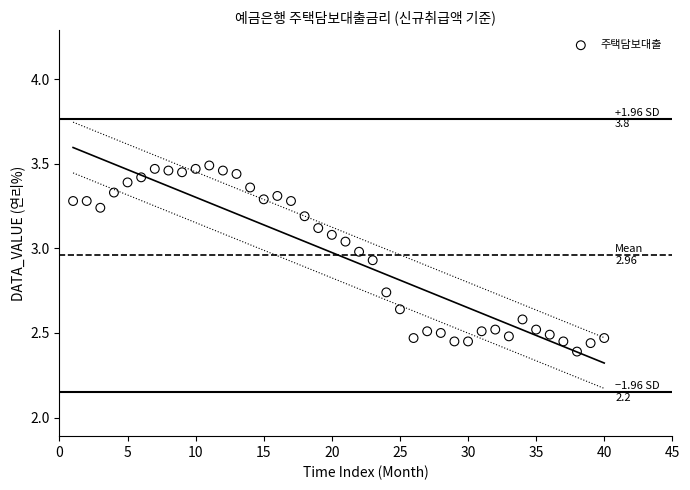

What is the range of X values (max minus min)?

39.0